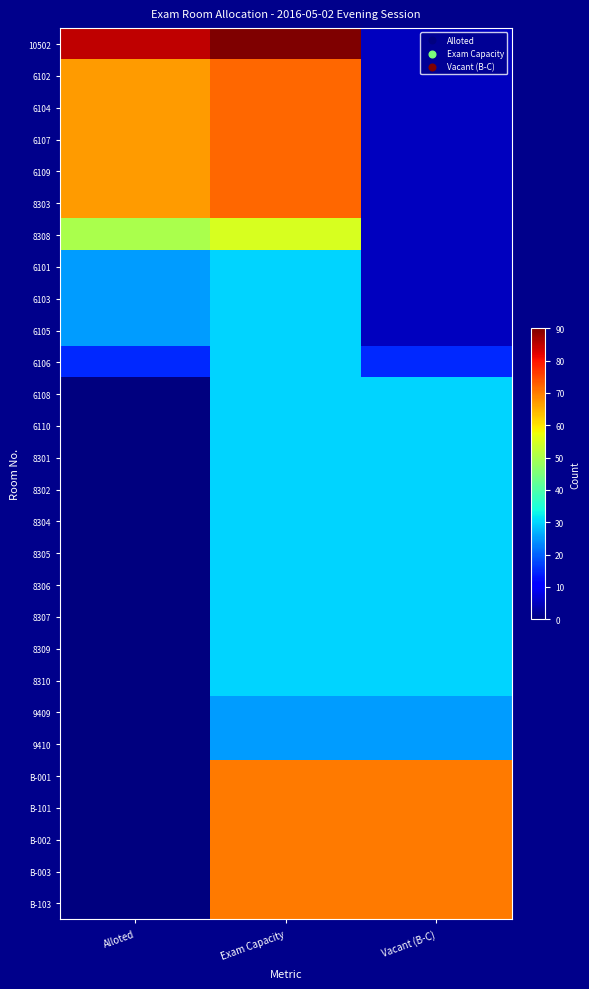

Which label corresponds to the largest value in the chart?

Exam Capacity